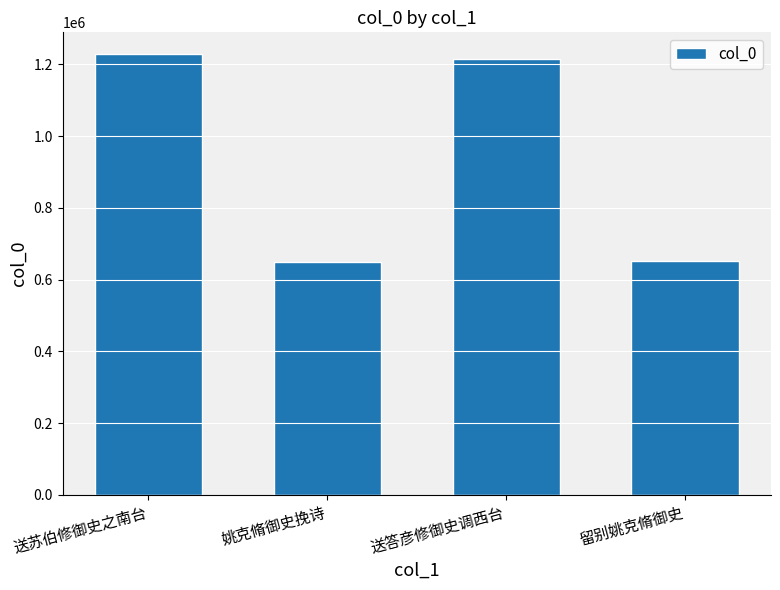

What is the minimum value shown in the chart?

649167